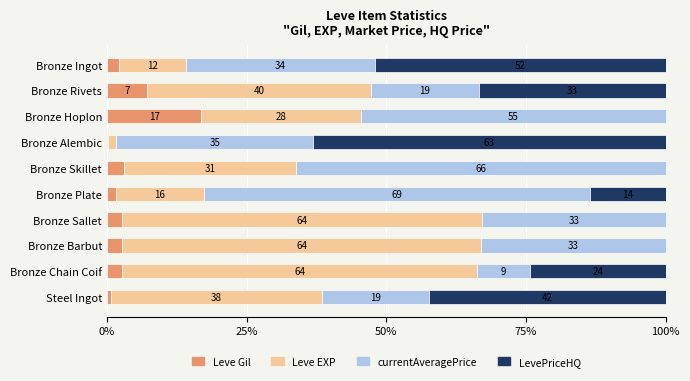

What is the total value across all series at Bronze Barbut?

100.0